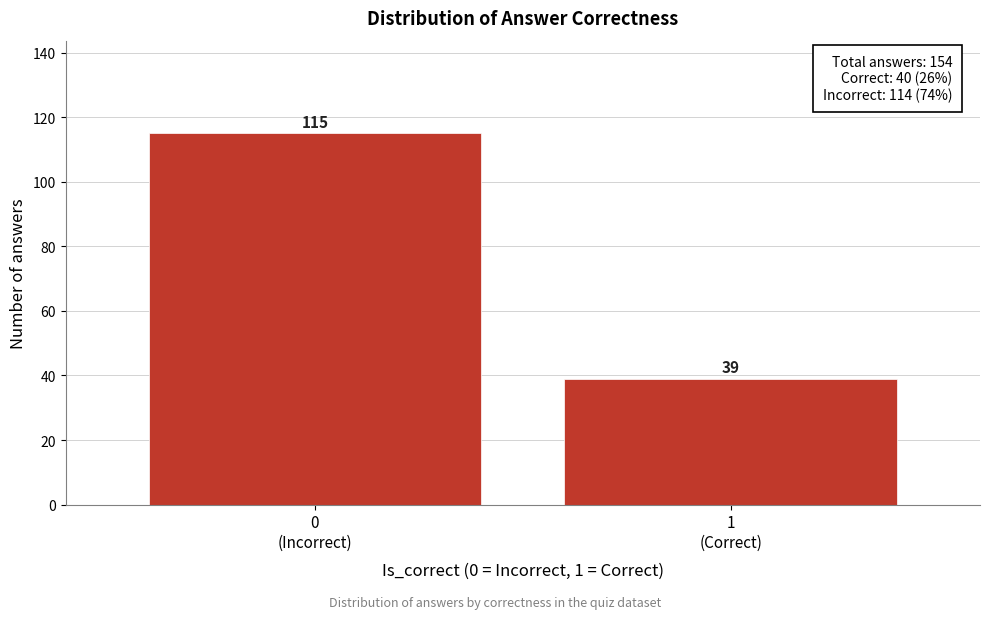

Reading left to right, list all the values displayed in this chart.

115	39